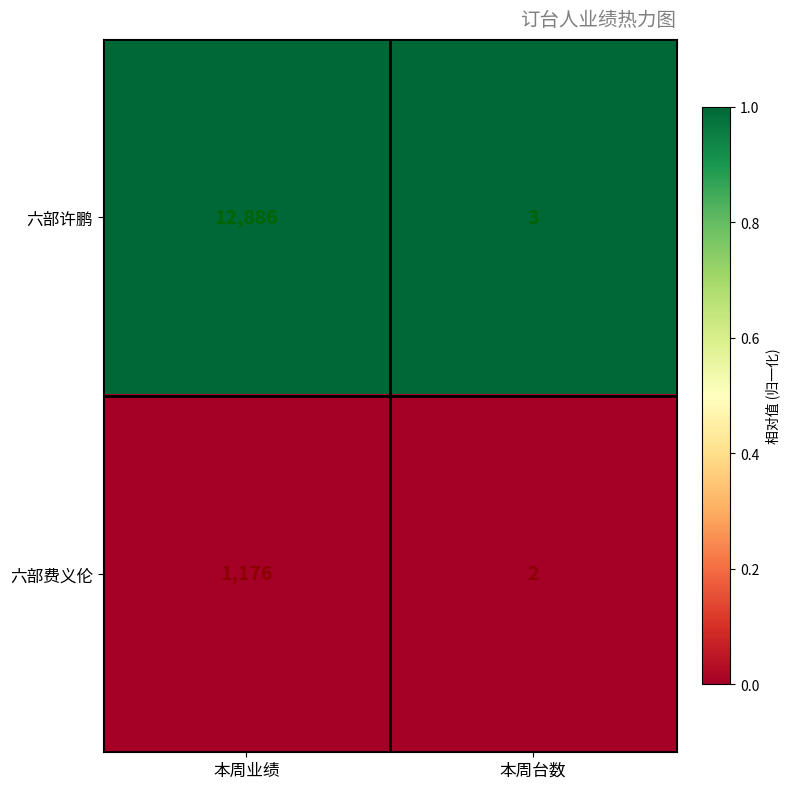

The 六部许鹏 series shows 2768 at 本周业绩. True or false?

False